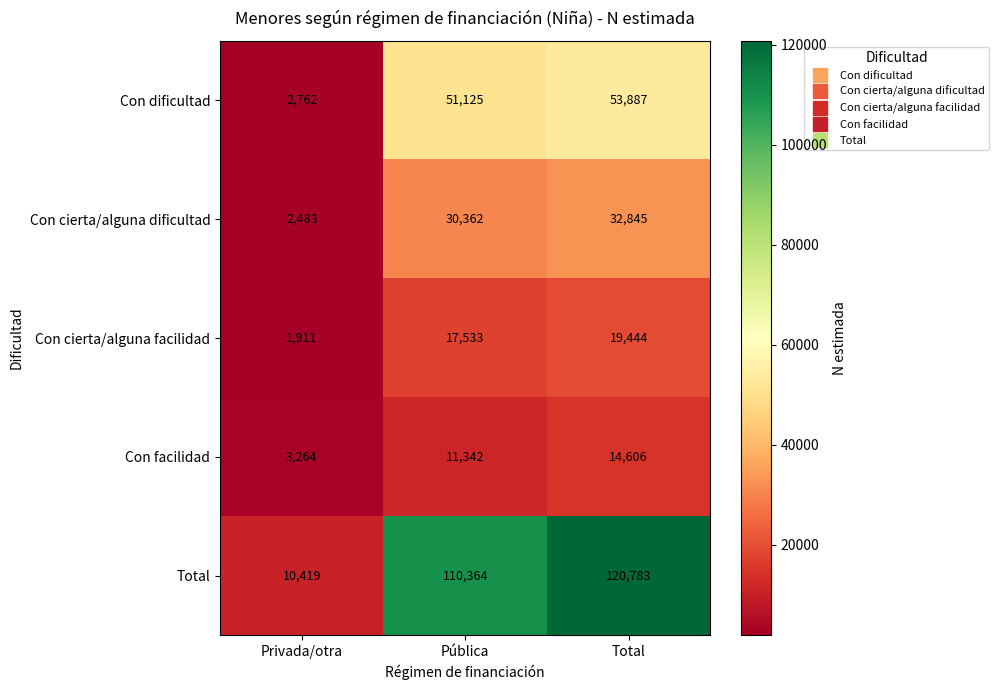

True or false: Con cierta/alguna facilidad has a value of 19444 at Total.

True